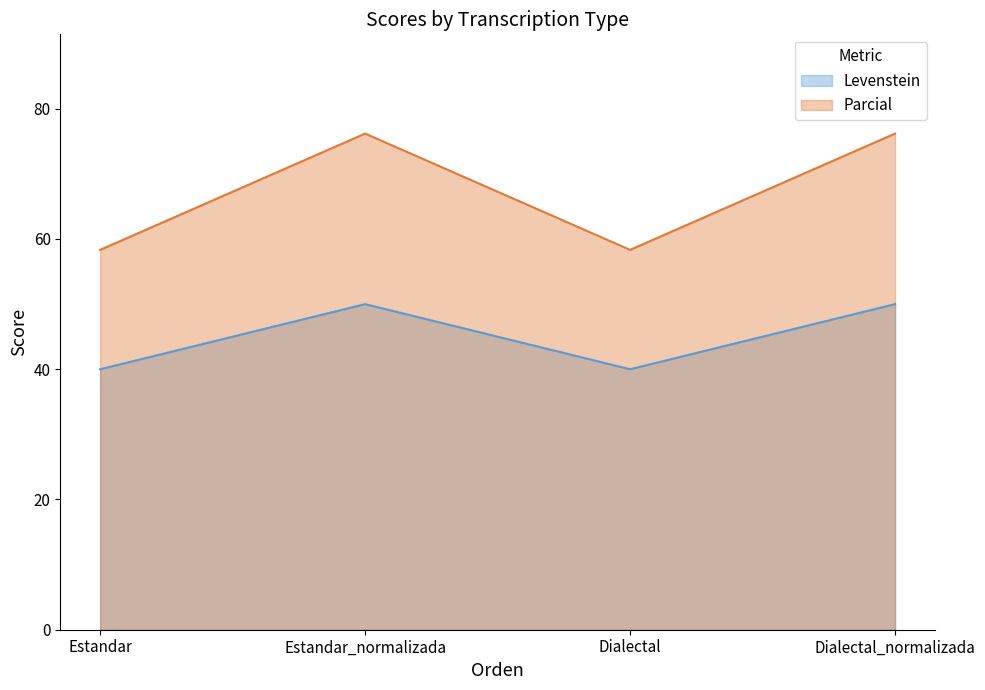

Reading left to right, what are all the values shown in this chart?

Levenstein: Estandar=40.0	Estandar_normalizada=50.0	Dialectal=40.0	Dialectal_normalizada=50.0
Parcial: Estandar=58.3	Estandar_normalizada=76.2	Dialectal=58.3	Dialectal_normalizada=76.2